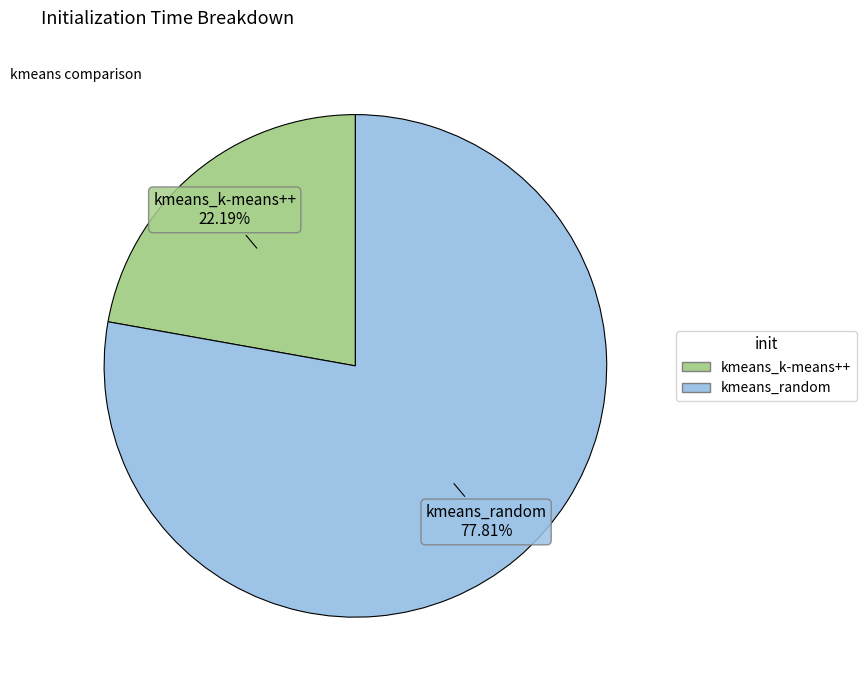

To the nearest percent, what percentage of the pie is kmeans_k-means++?

22%